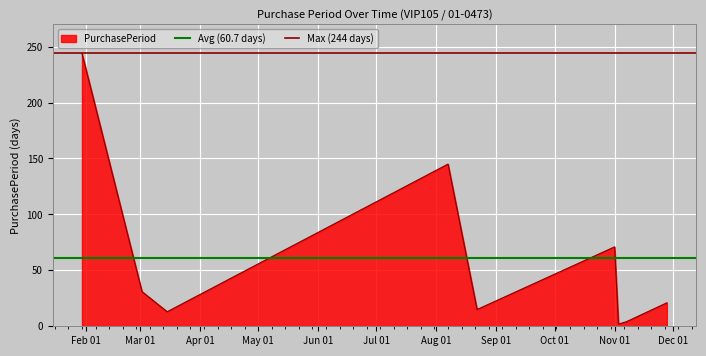

What is the difference between the highest and lowest values at Feb 01?

183.3